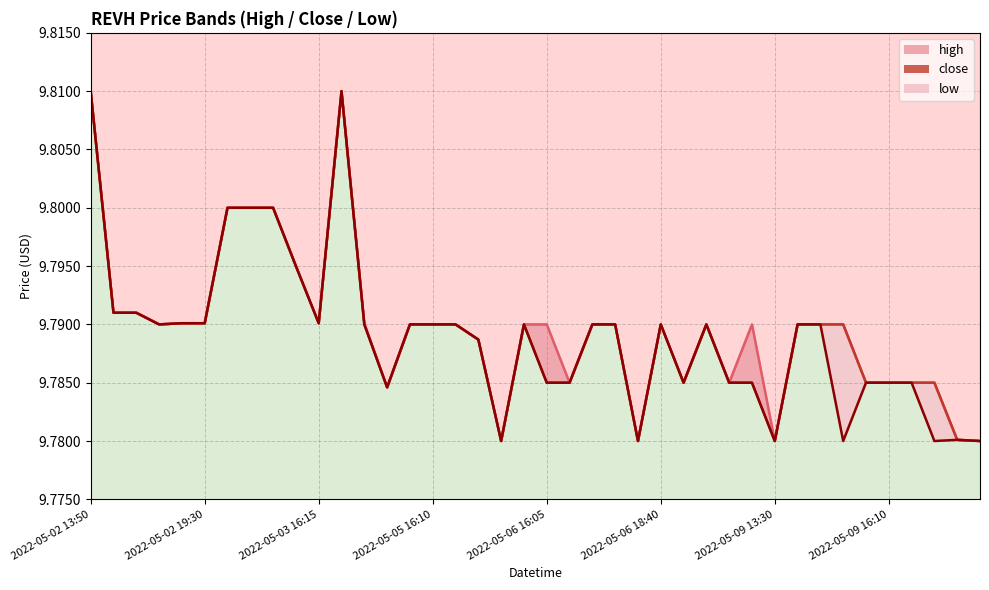

The value of close at 2022-05-09 19:55 is 16.6. True or false?

False